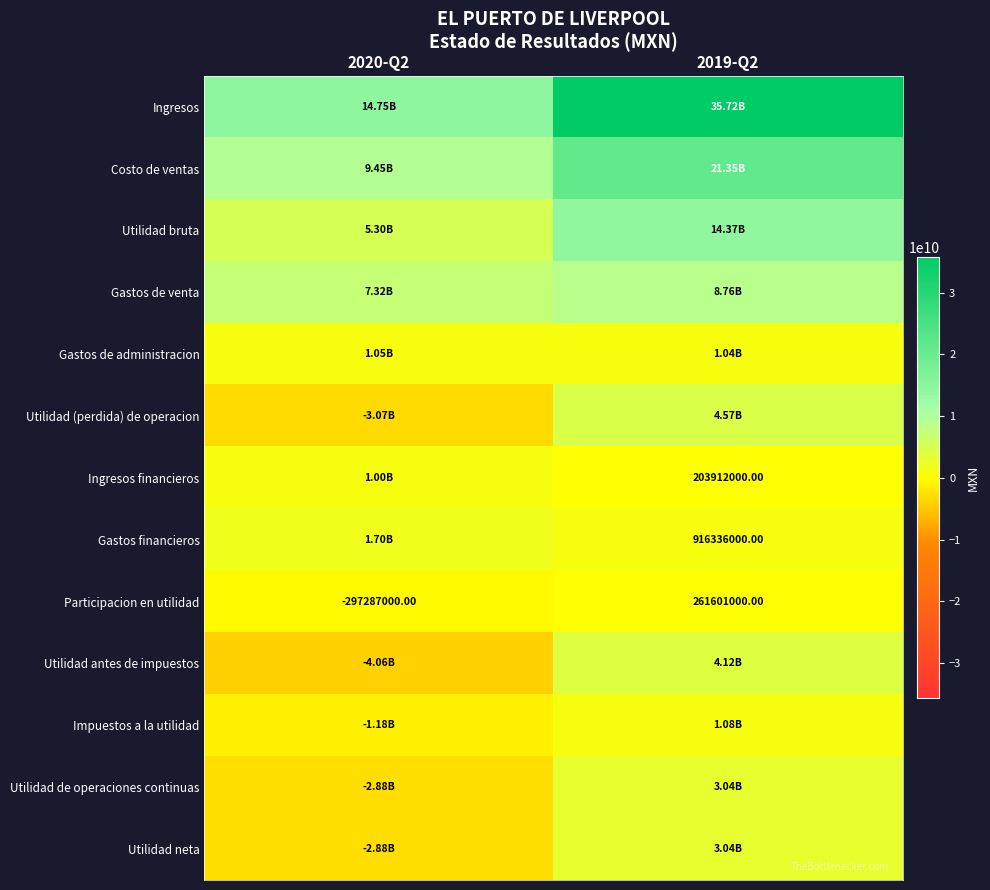

At which category does the chart reach its minimum across all series?

2020-Q2